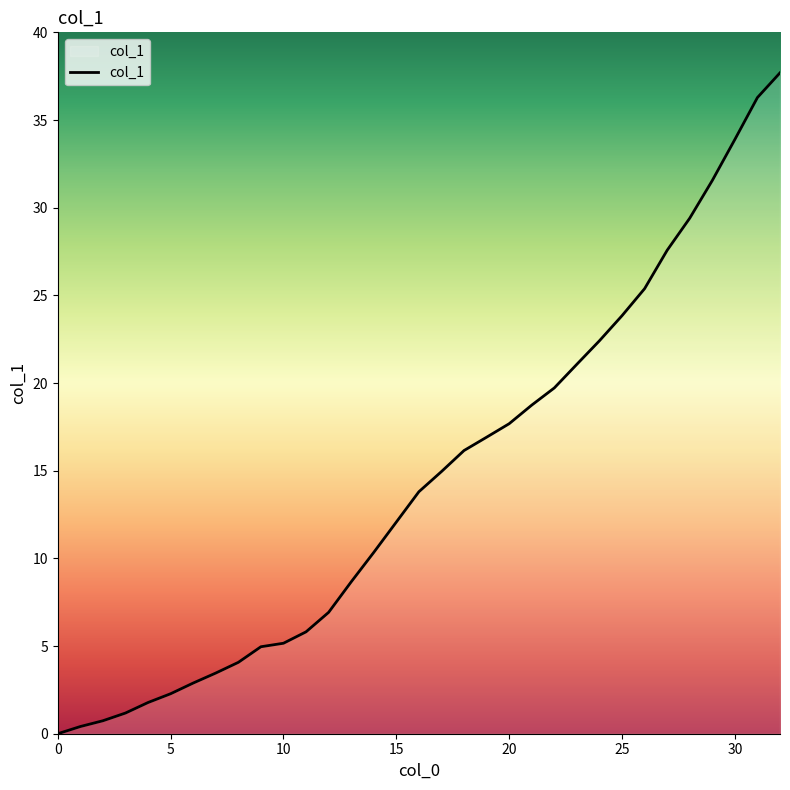

What is the maximum value shown in the chart?

37.7